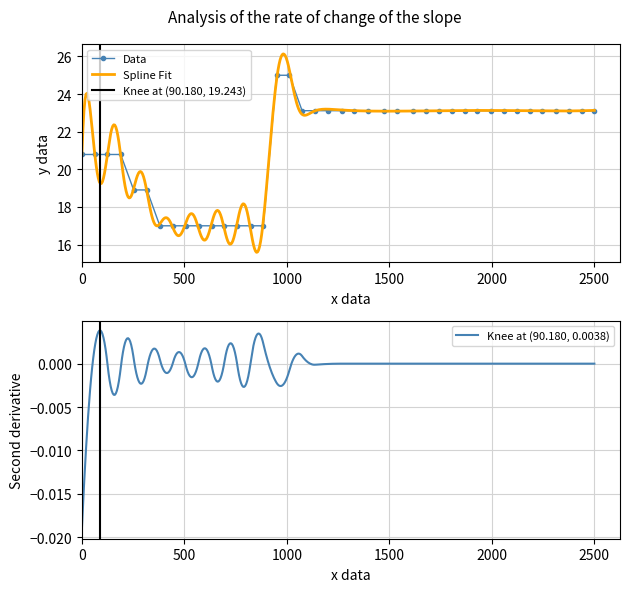

Reading right to left, list all the values displayed in this chart.

23.1	23.1	23.1	23.1	23.1	23.1	23.1	23.1	23.1	23.1	23.1	23.1	23.1	23.1	23.1	23.1	23.1	23.1	23.1	23.1	23.1	23.1	23.1	25.0	25.0	17.0	17.0	17.0	17.0	17.0	17.0	17.0	17.0	17.0	18.9	18.9	20.8	20.8	20.8	20.8